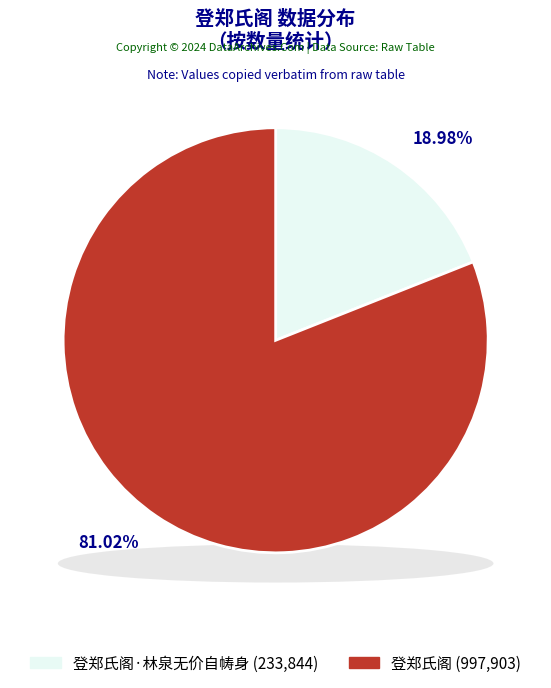

To the nearest percent, what portion does 登郑氏阁·林泉无价自帱身 represent?

19%